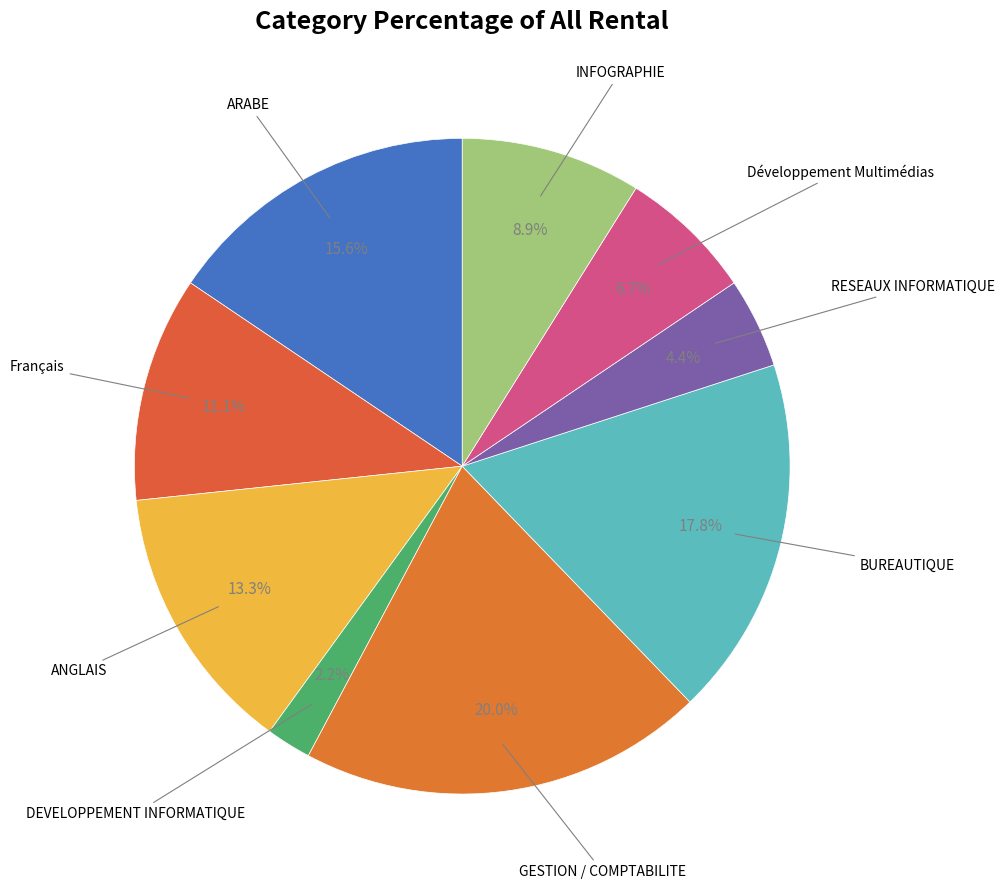

What is the smallest slice in the pie chart?

DEVELOPPEMENT INFORMATIQUE